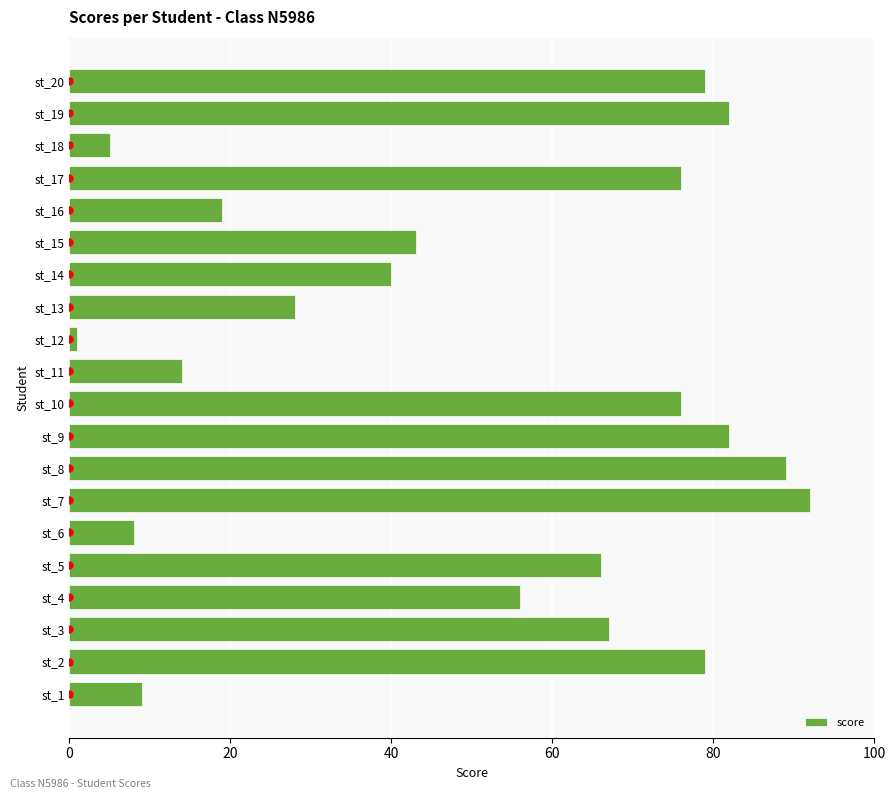

What is the difference between the maximum and minimum values in the score series?

91